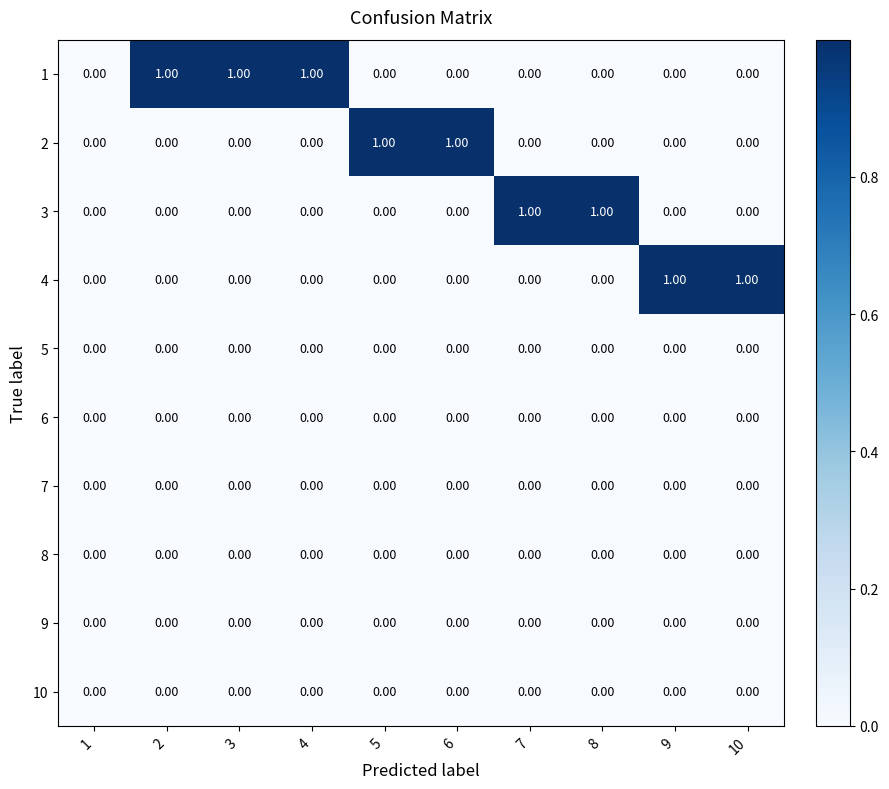

What is the total value across all series at 10?

1